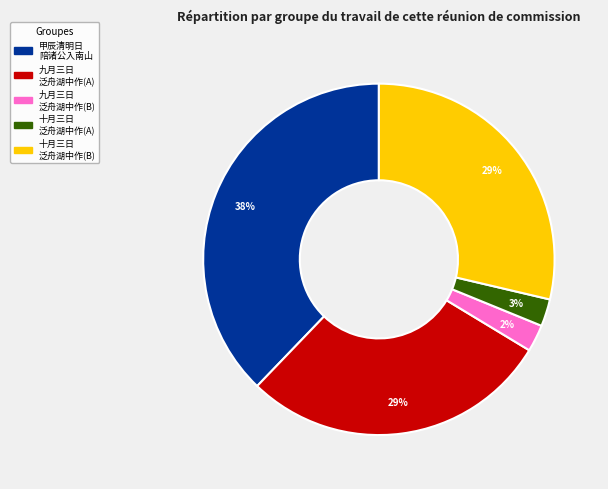

To the nearest percent, what is the combined percentage of 九月三日 泛舟湖中作(A) and 十月三日 泛舟湖中作(B)?

57%